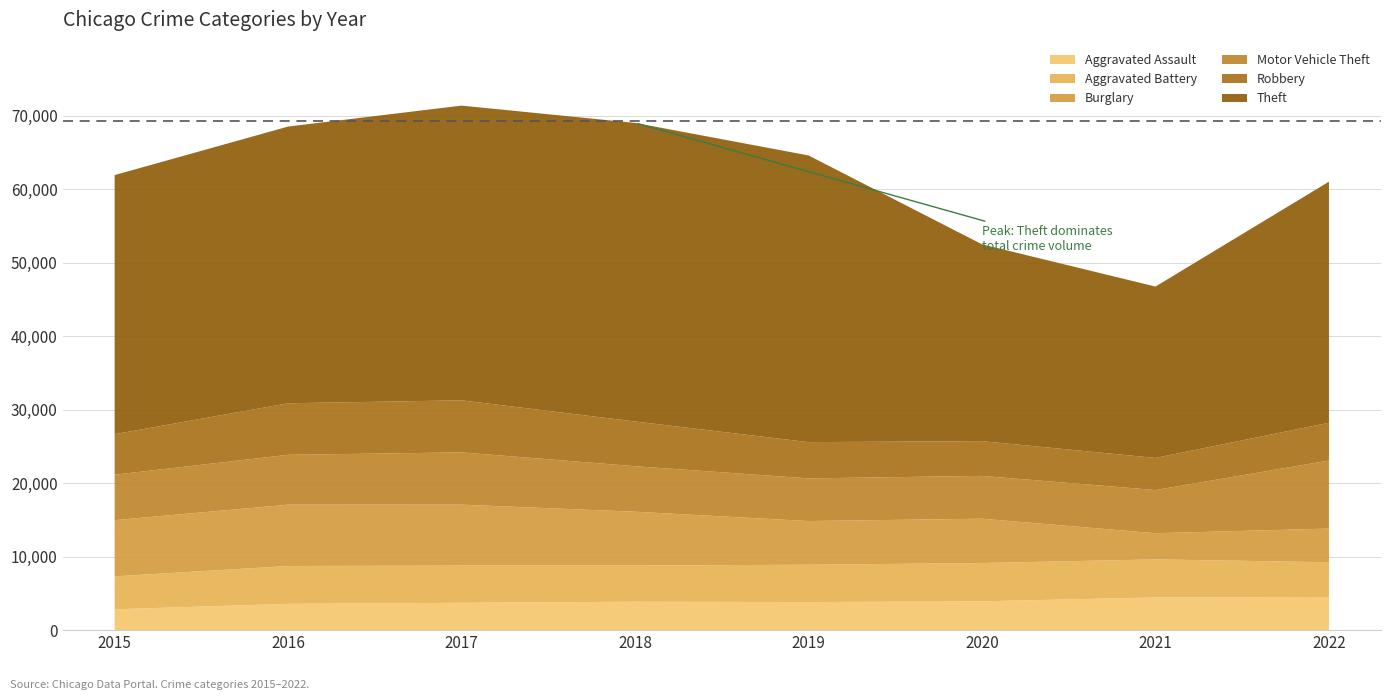

Reading left to right, what are all the values shown in this chart?

Aggravated Assault: 2836	3579	3717	3865	3819	3918	4448	4516
Aggravated Battery: 4483	5146	5072	4928	5080	5212	5175	4726
Burglary: 7642	8342	8280	7316	5940	6029	3562	4574
Motor Vehicle Theft: 6187	6784	7115	6193	5806	5827	5875	9261
Robbery: 5511	7014	7081	6082	4934	4725	4368	5136
Theft: 35247	37643	40093	40622	38999	26776	23313	32800